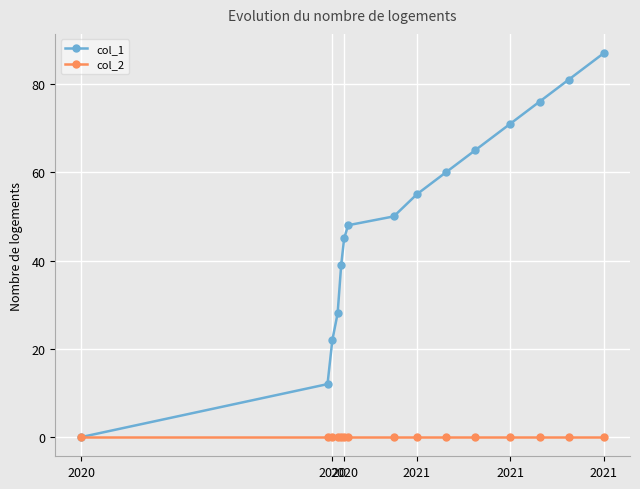

Which series has the widest spread of values?

col_1